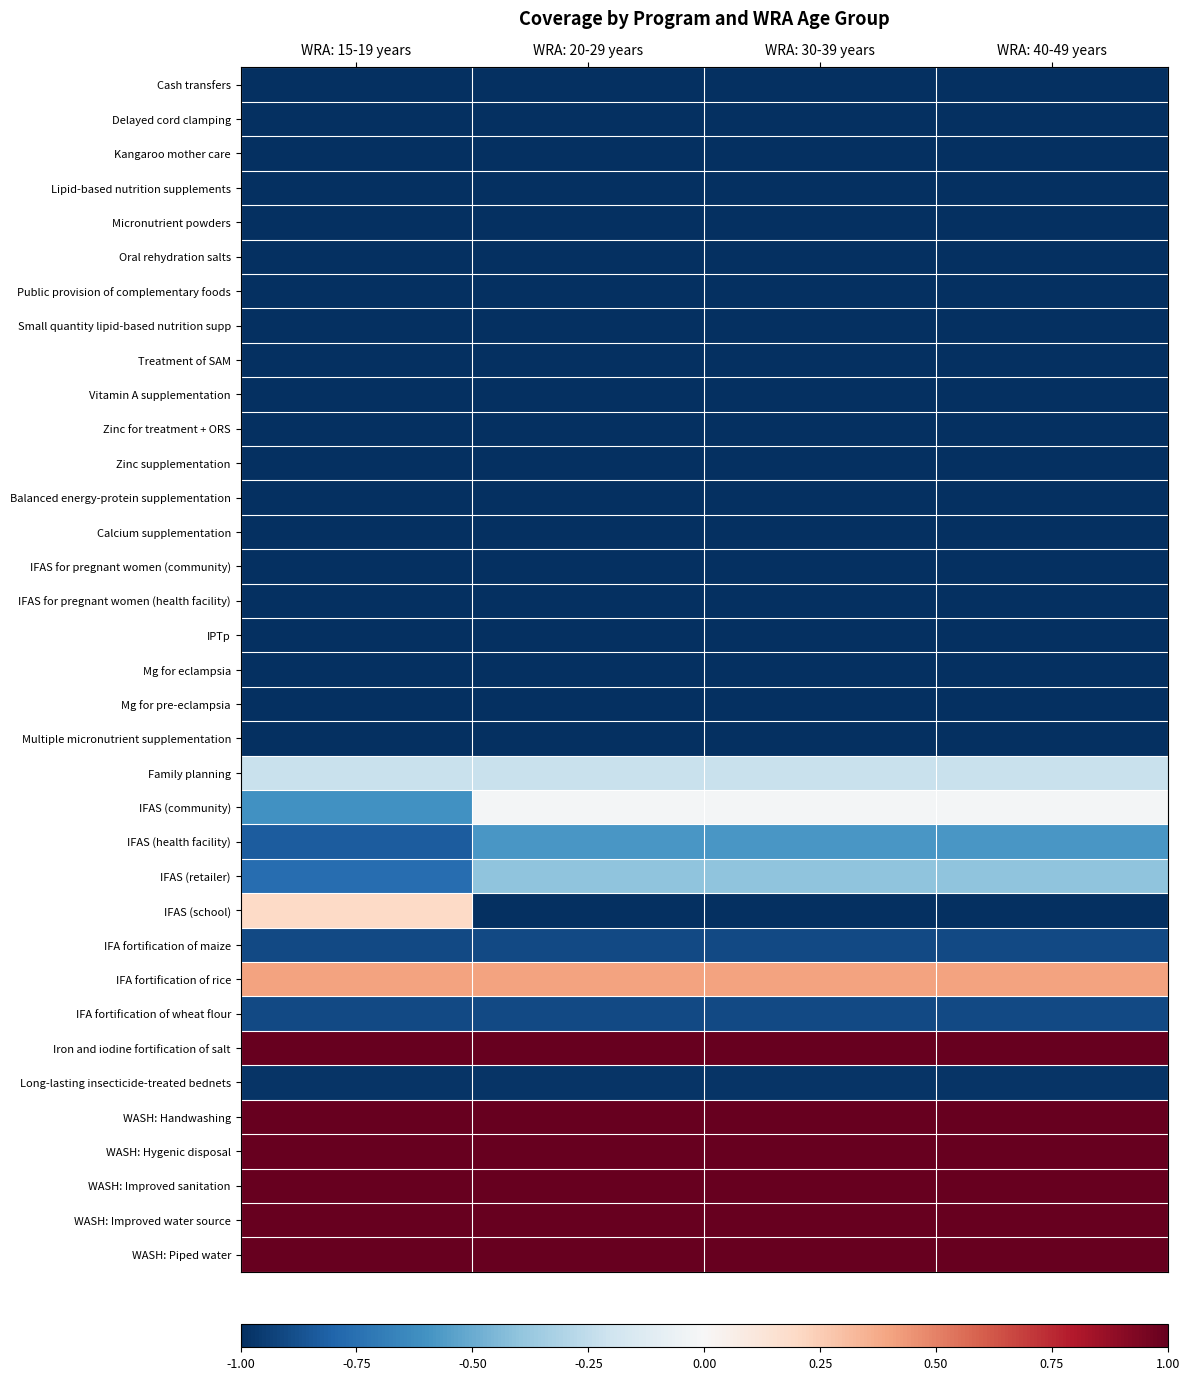

List the series in order of their peak value, lowest first.

Cash transfers, Delayed cord clamping, Kangaroo mother care, Lipid-based nutrition supplements, Micronutrient powders, Oral rehydration salts, Public provision of complementary foods, Small quantity lipid-based nutrition supp, Treatment of SAM, Vitamin A supplementation, Zinc for treatment + ORS, Zinc supplementation, Balanced energy-protein supplementation, Calcium supplementation, IFAS for pregnant women (community), IFAS for pregnant women (health facility), IPTp, Mg for eclampsia, Mg for pre-eclampsia, Multiple micronutrient supplementation, Long-lasting insecticide-treated bednets, IFA fortification of maize, IFA fortification of wheat flour, IFAS (health facility), IFAS (retailer), Family planning, IFAS (community), IFAS (school), IFA fortification of rice, Iron and iodine fortification of salt, WASH: Handwashing, WASH: Hygenic disposal, WASH: Improved sanitation, WASH: Improved water source, WASH: Piped water